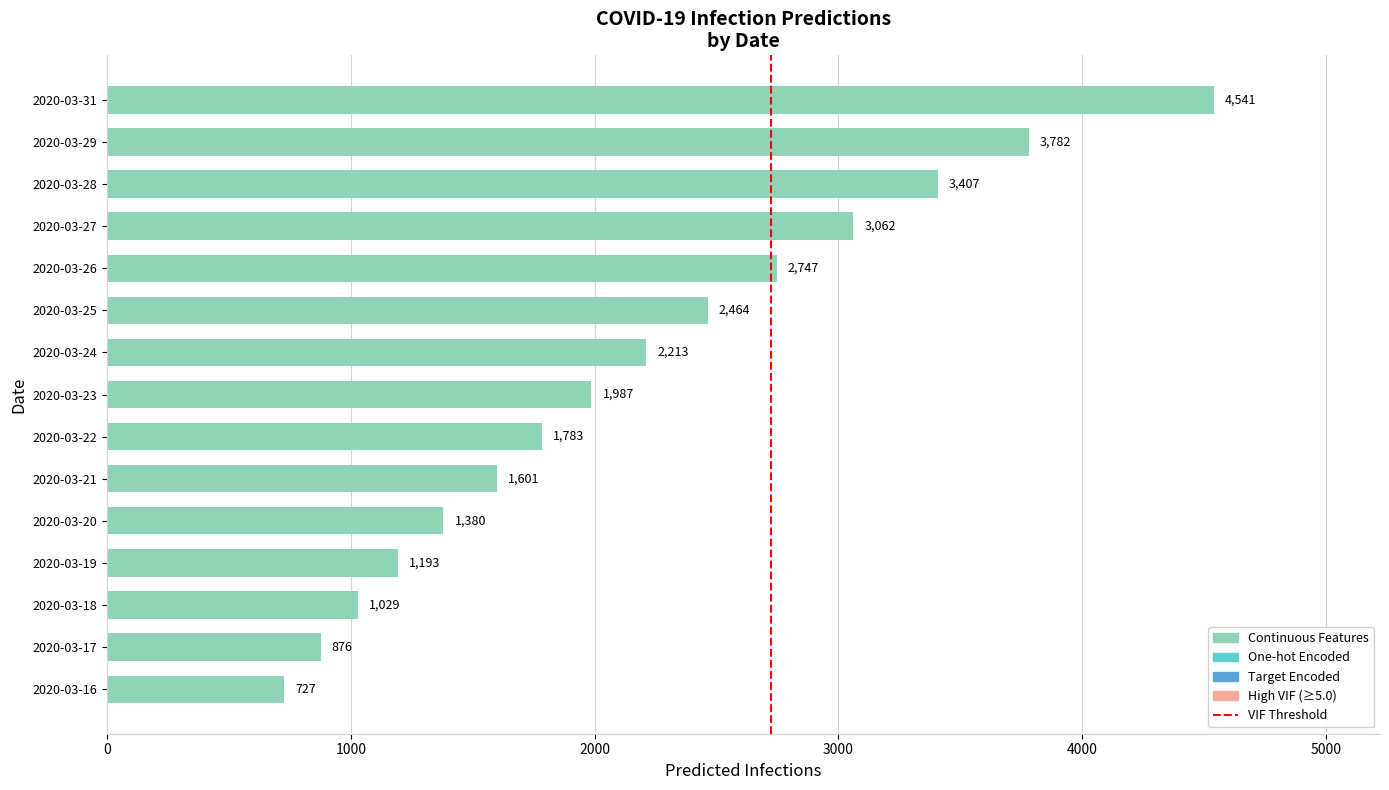

Is it true that the value at 2020-03-20 is 1380?

True